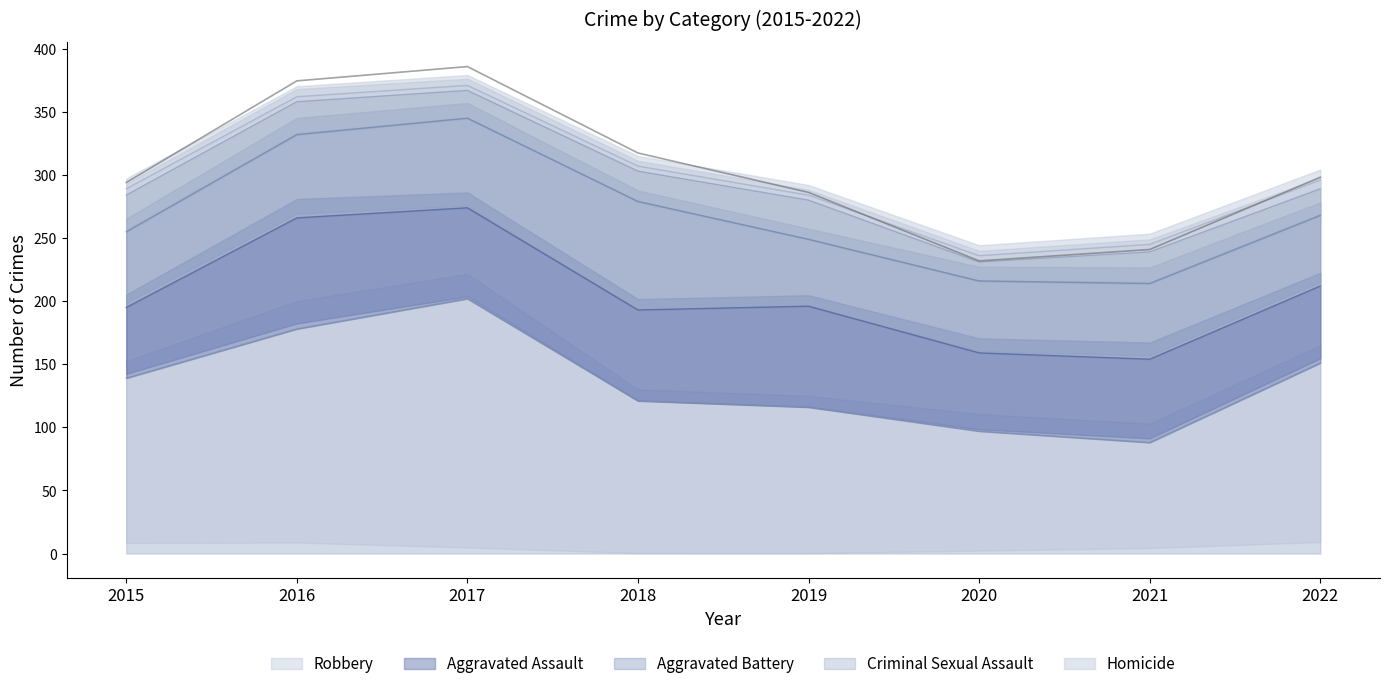

Rank the series by their maximum value, from lowest to highest.

Homicide, Criminal Sexual Assault, Aggravated Battery, Aggravated Assault, Robbery